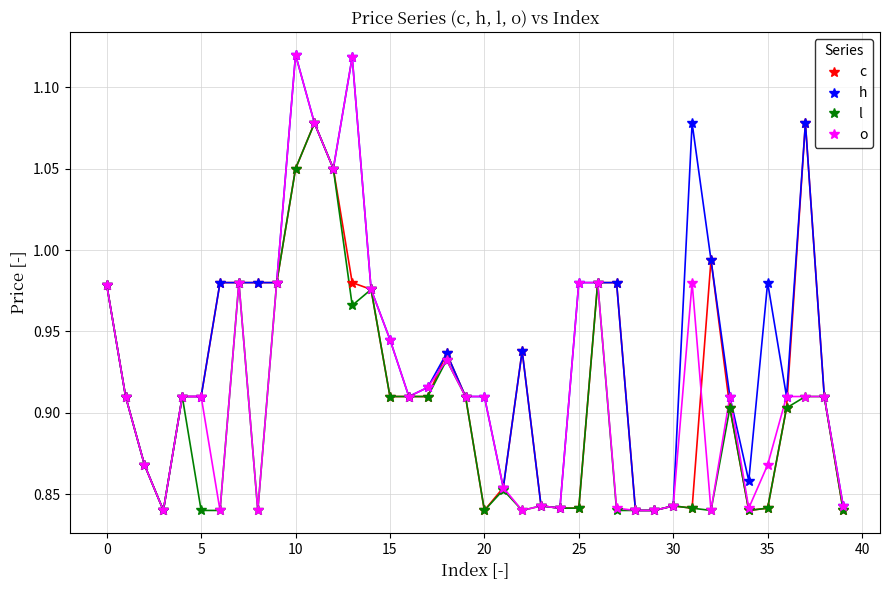

At how many categories does at least one series exceed 0?

40